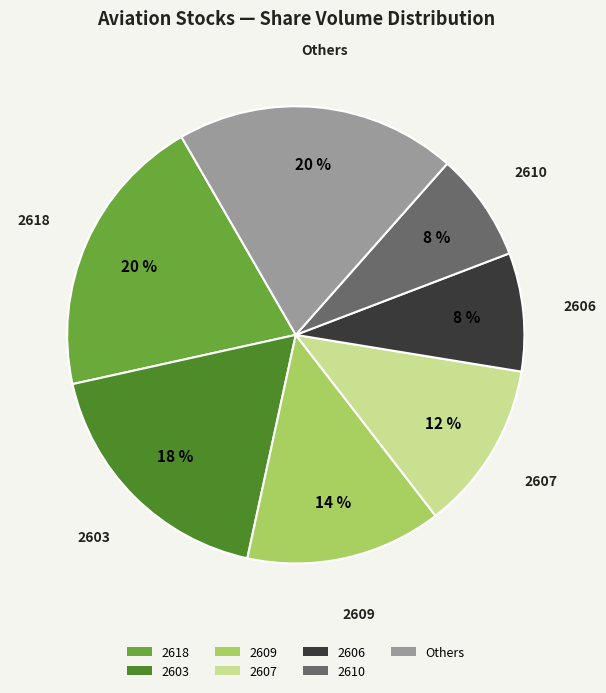

Is there any slice that represents more than half of the pie?

No